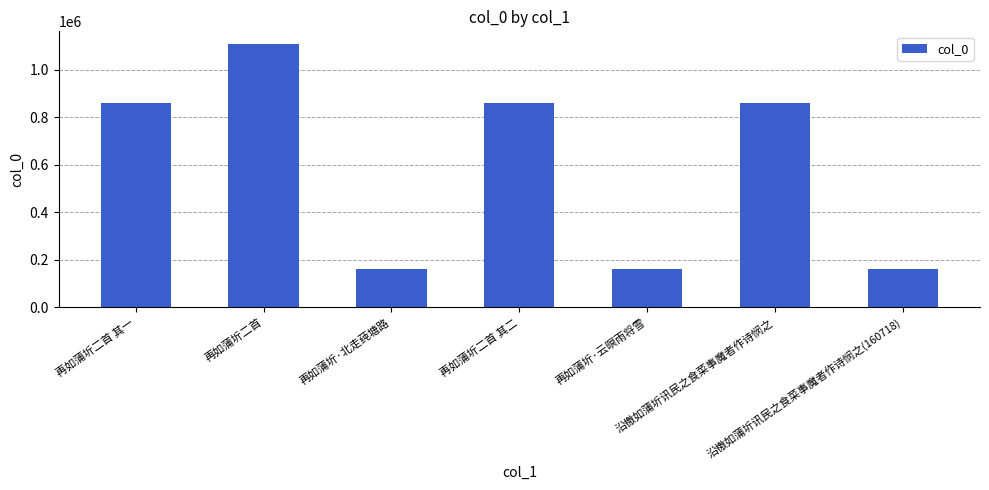

What is the value of the 2nd bar from the left?

1106393